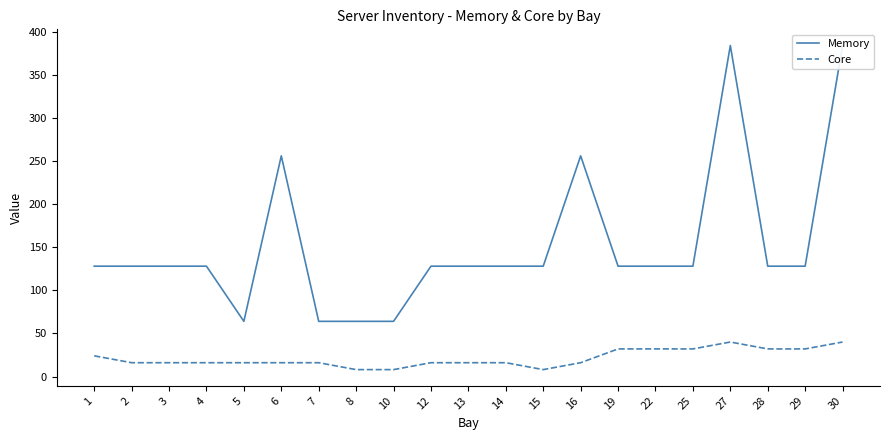

At which label does Core first exceed 16?

1